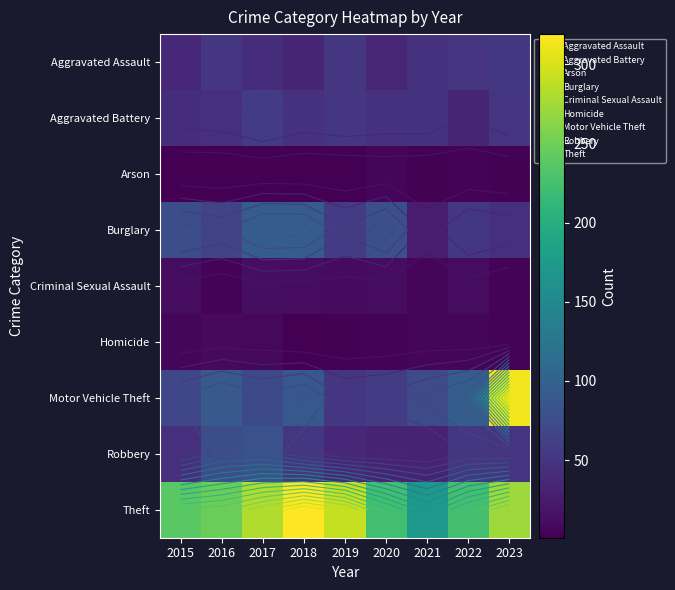

What is the approximate value of Homicide at 2019?

3